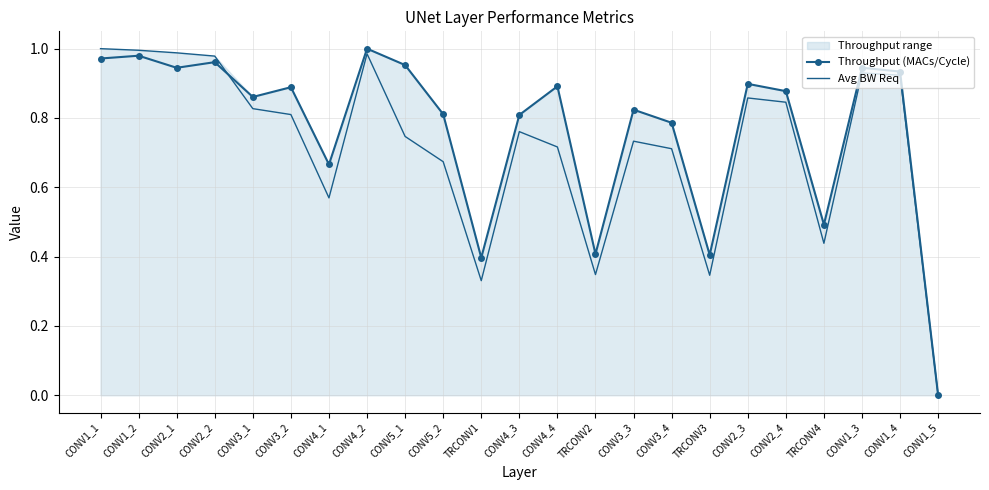

Between CONV2_2 and CONV1_5, which is larger?

CONV2_2